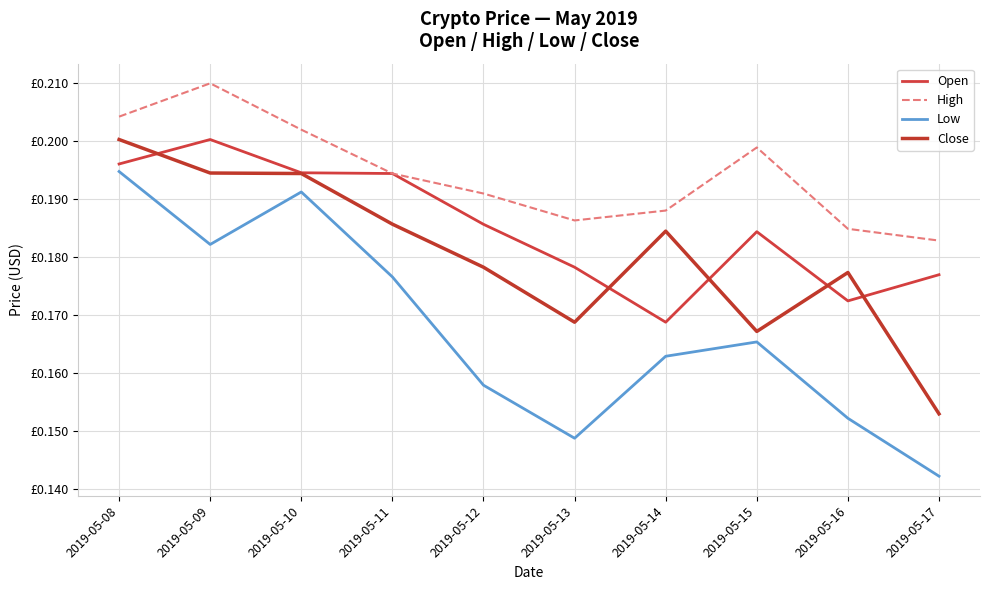

Reading left to right, extract all data points from this chart.

Open: 2019-05-08=0.2	2019-05-09=0.2	2019-05-10=0.2	2019-05-11=0.2	2019-05-12=0.2	2019-05-13=0.2	2019-05-14=0.2	2019-05-15=0.2	2019-05-16=0.2	2019-05-17=0.2
High: 2019-05-08=0.2	2019-05-09=0.2	2019-05-10=0.2	2019-05-11=0.2	2019-05-12=0.2	2019-05-13=0.2	2019-05-14=0.2	2019-05-15=0.2	2019-05-16=0.2	2019-05-17=0.2
Low: 2019-05-08=0.2	2019-05-09=0.2	2019-05-10=0.2	2019-05-11=0.2	2019-05-12=0.2	2019-05-13=0.1	2019-05-14=0.2	2019-05-15=0.2	2019-05-16=0.2	2019-05-17=0.1
Close: 2019-05-08=0.2	2019-05-09=0.2	2019-05-10=0.2	2019-05-11=0.2	2019-05-12=0.2	2019-05-13=0.2	2019-05-14=0.2	2019-05-15=0.2	2019-05-16=0.2	2019-05-17=0.2